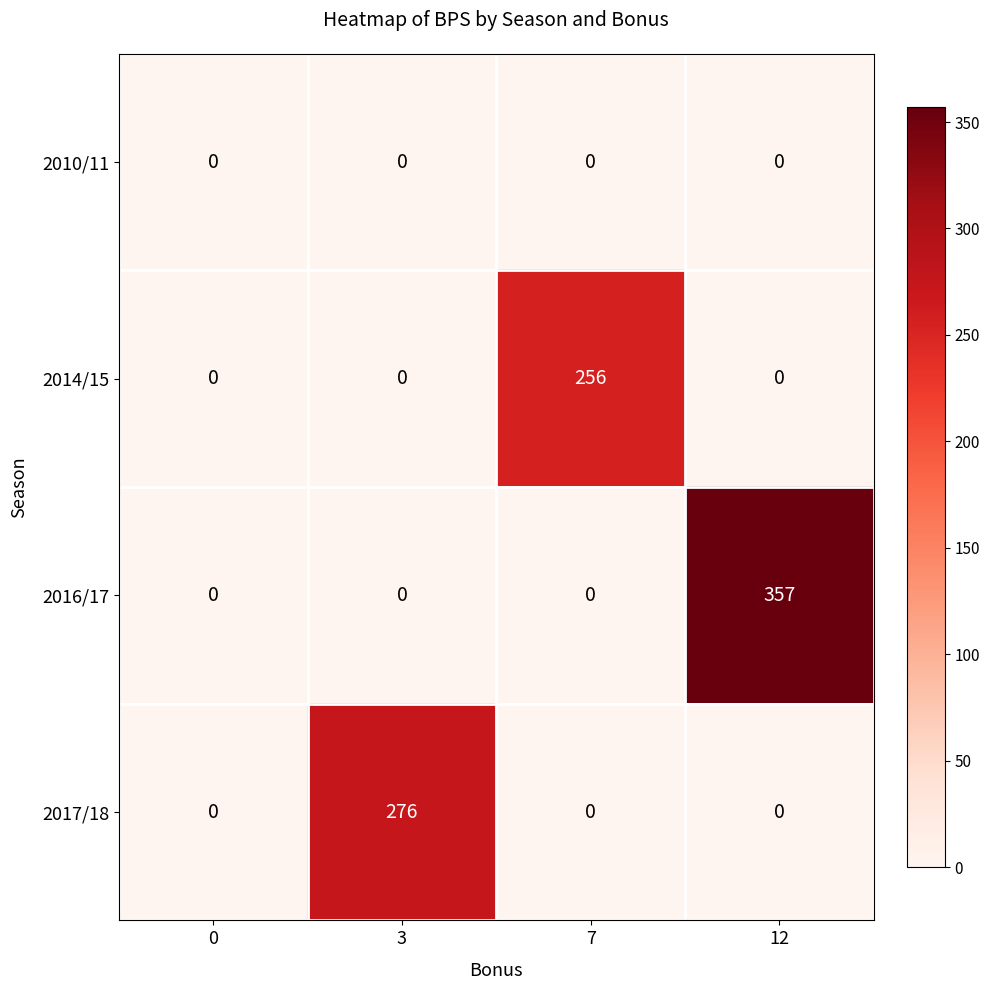

Reading left to right, list all the values displayed in this chart.

2010/11: 0=0	3=0	7=0	12=0
2014/15: 0=0	3=0	7=256	12=0
2016/17: 0=0	3=0	7=0	12=357
2017/18: 0=0	3=276	7=0	12=0